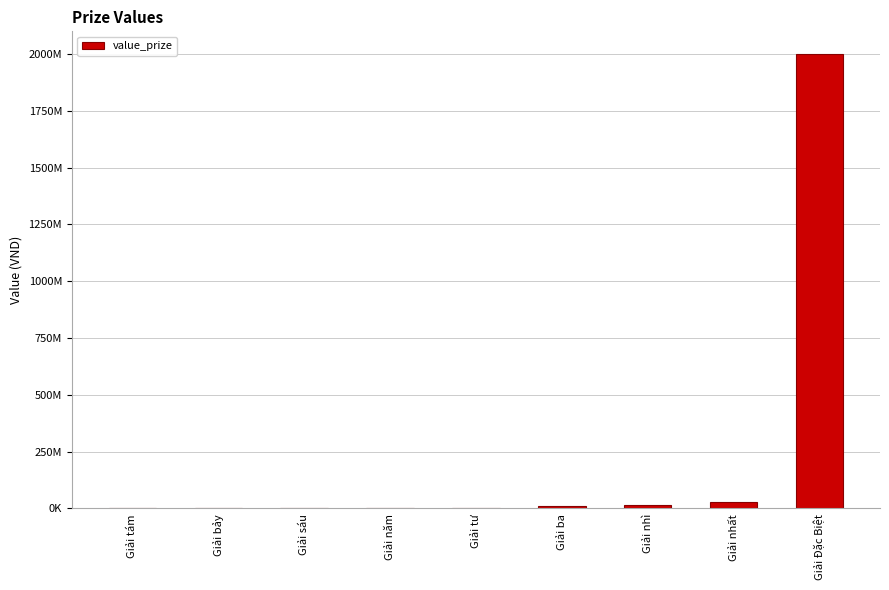

The chart shows a value of 10000000 at Giải ba. True or false?

True